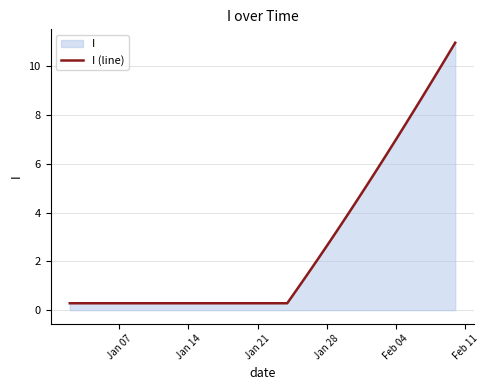

What is the value of the 9th point from the left?

0.3